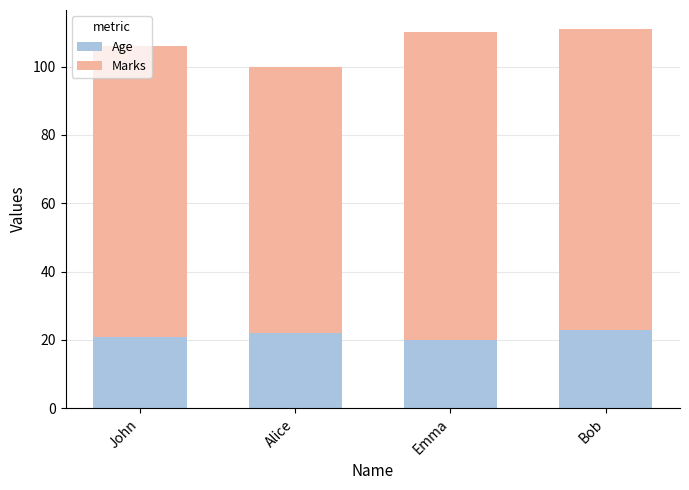

The value of Age at John is 21. True or false?

True